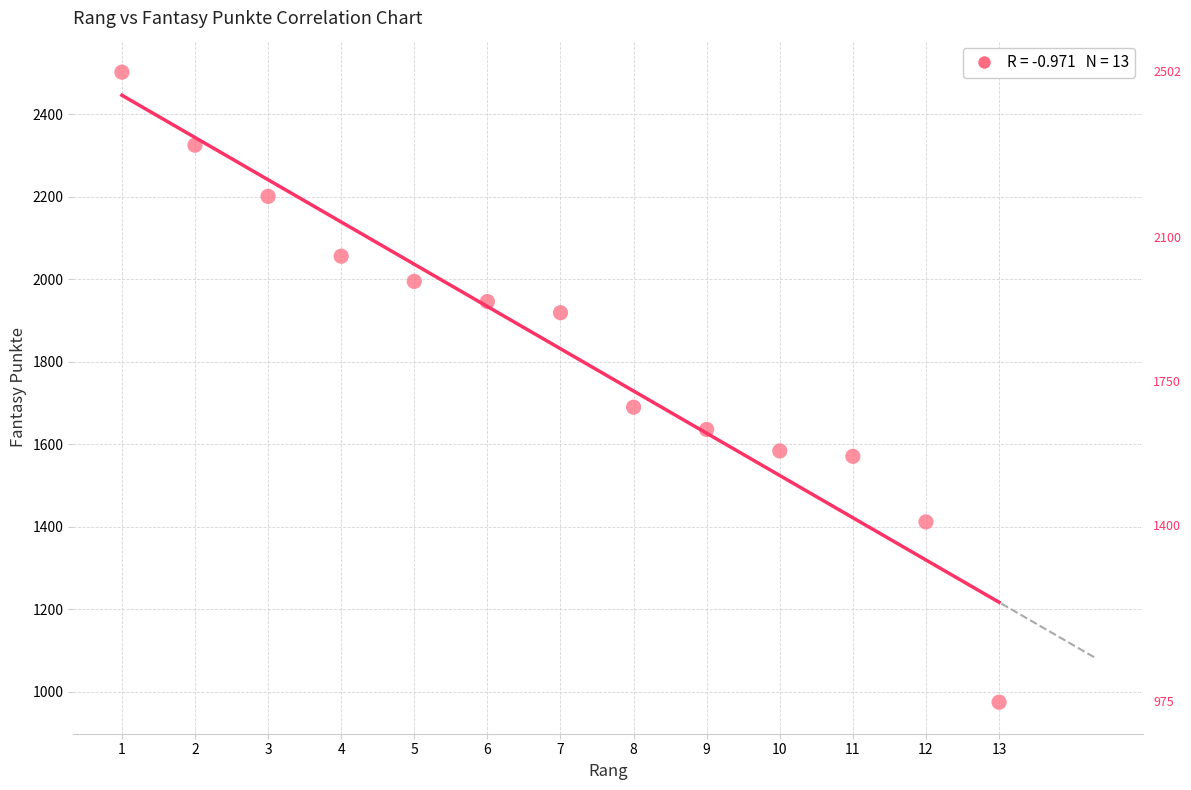

What Y value in the scatter plot is closest to 1738?

1690